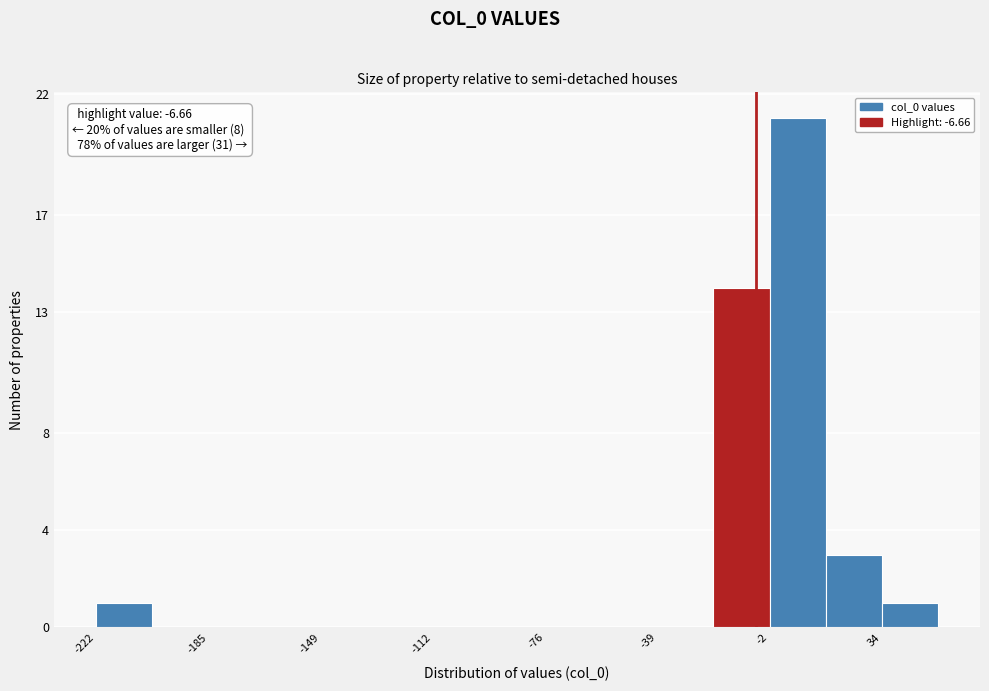

Read against the x-axis, roughly where is the centre of the tallest bar?

5